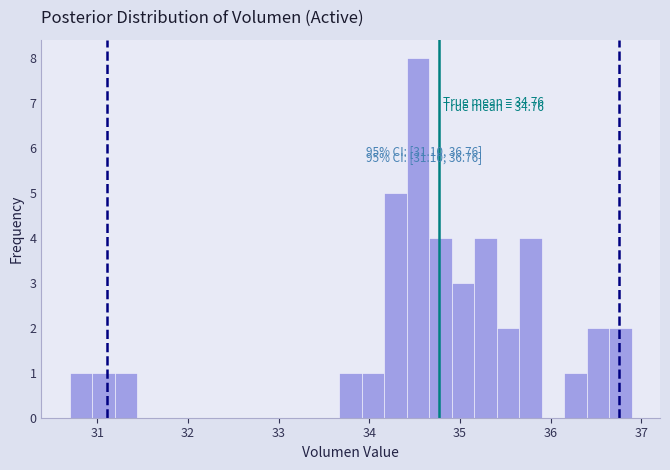

Around what value on the x-axis is the tallest bar? Give the approximate position of its centre, as read against the axis.

34.5